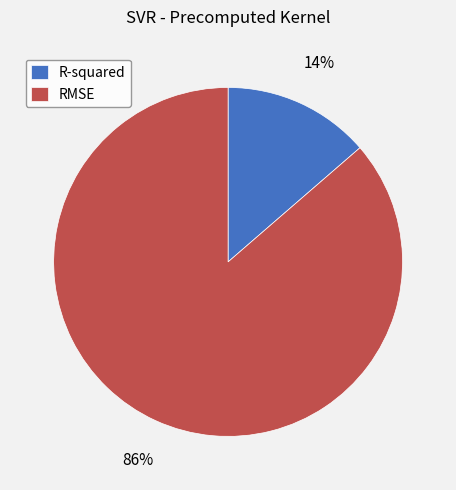

To the nearest percent, what is the combined percentage of R-squared and RMSE?

100%